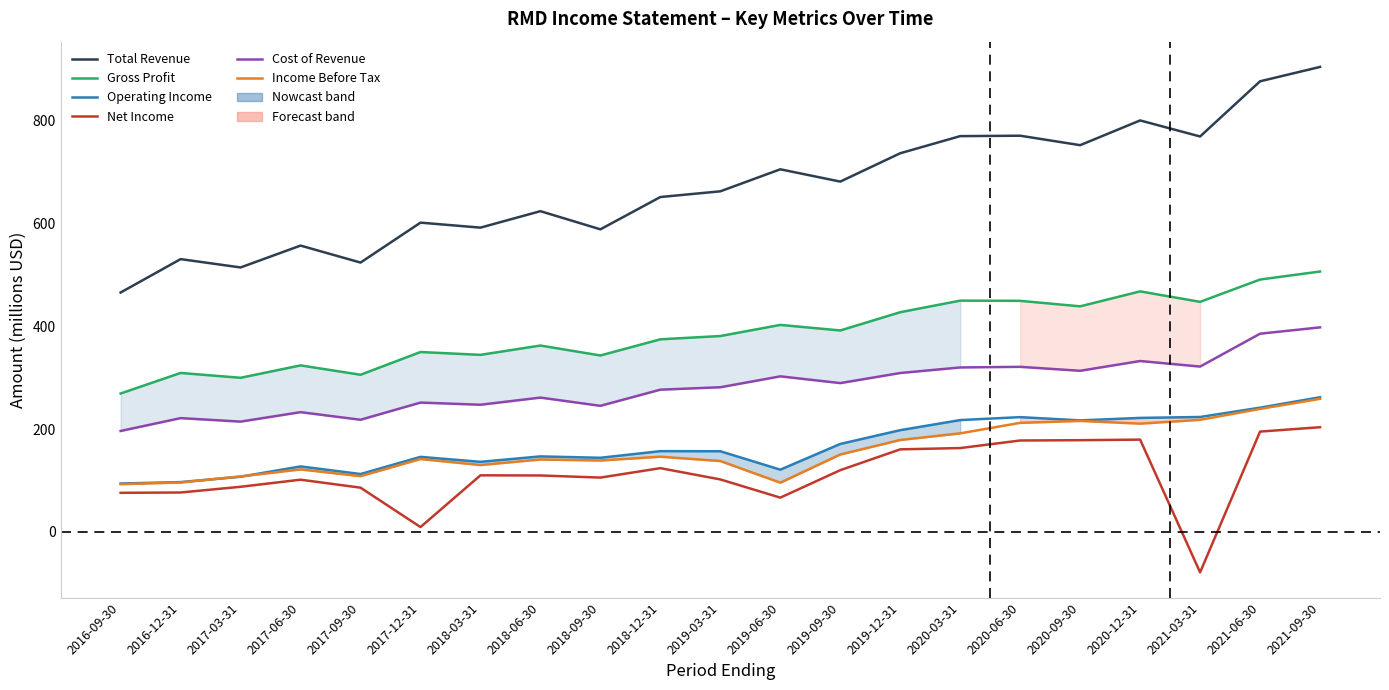

True or false: Income Before Tax and Total Revenue intersect in this chart.

False